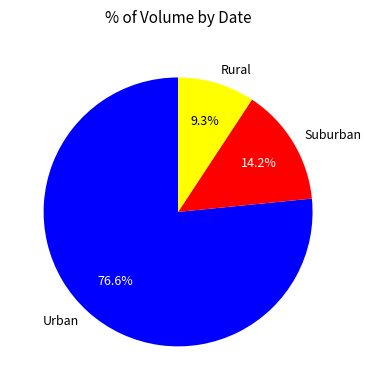

Approximately how many times larger is the value at Urban compared to Suburban?

5.4